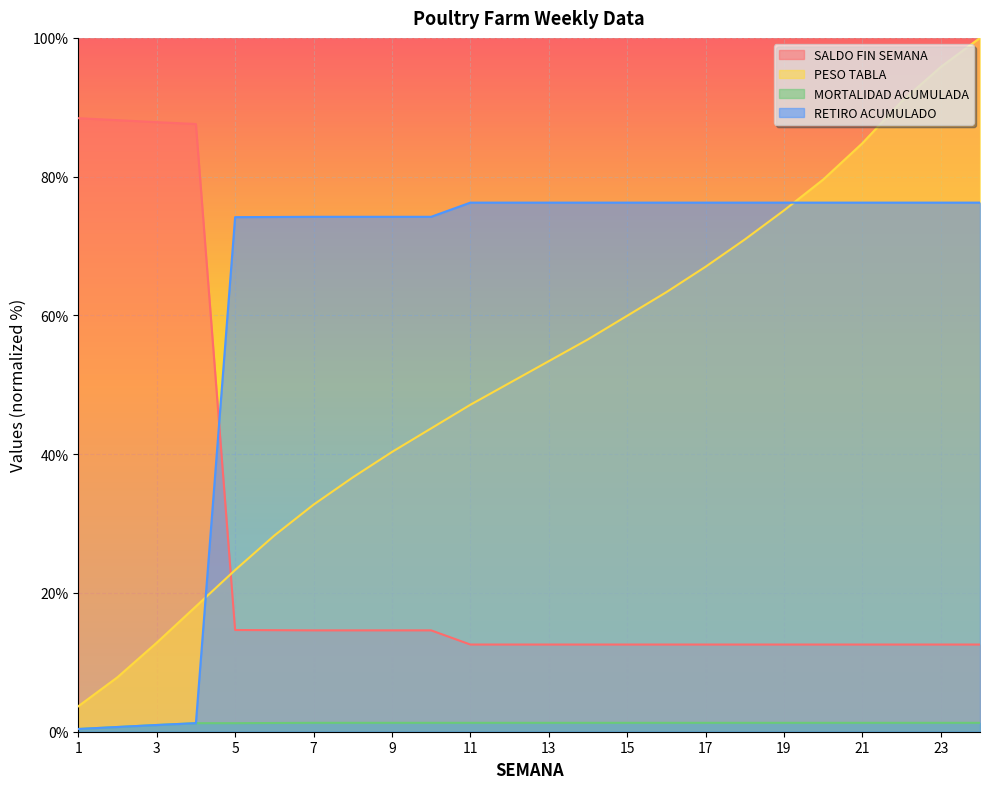

Is the value of RETIRO ACUMULADO at 19 greater than the value of MORTALIDAD ACUMULADA at 7?

Yes